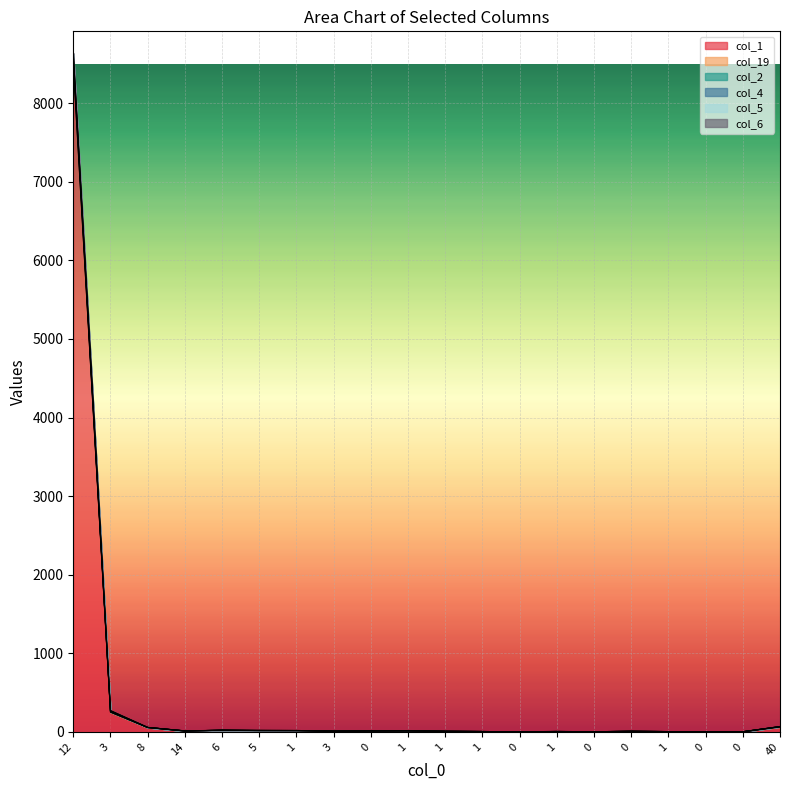

What is the approximate value of col_4 at 8, to the nearest 100?

100